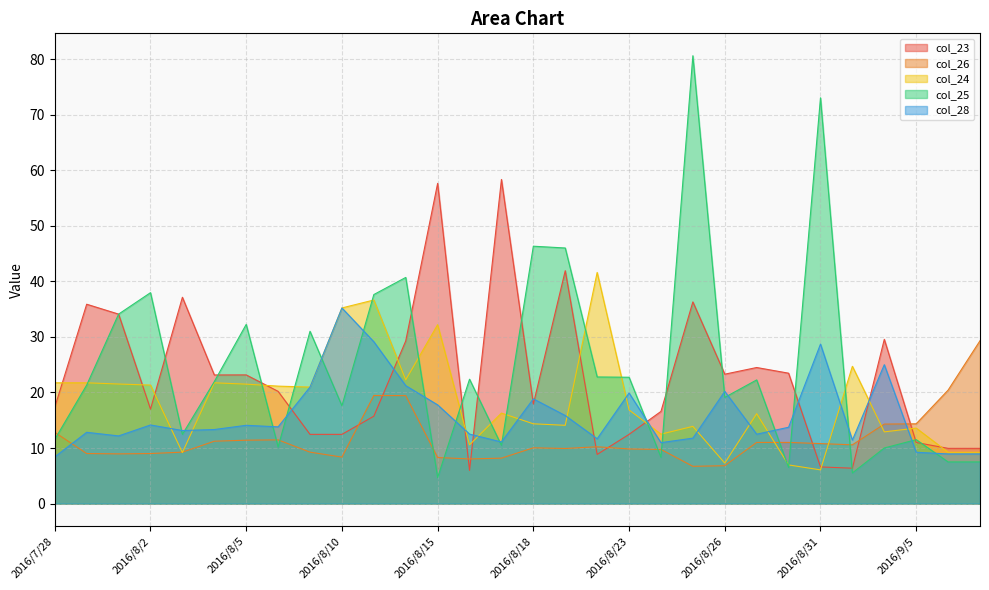

What is the difference between the maximum and minimum values in the col_25 series?

75.9